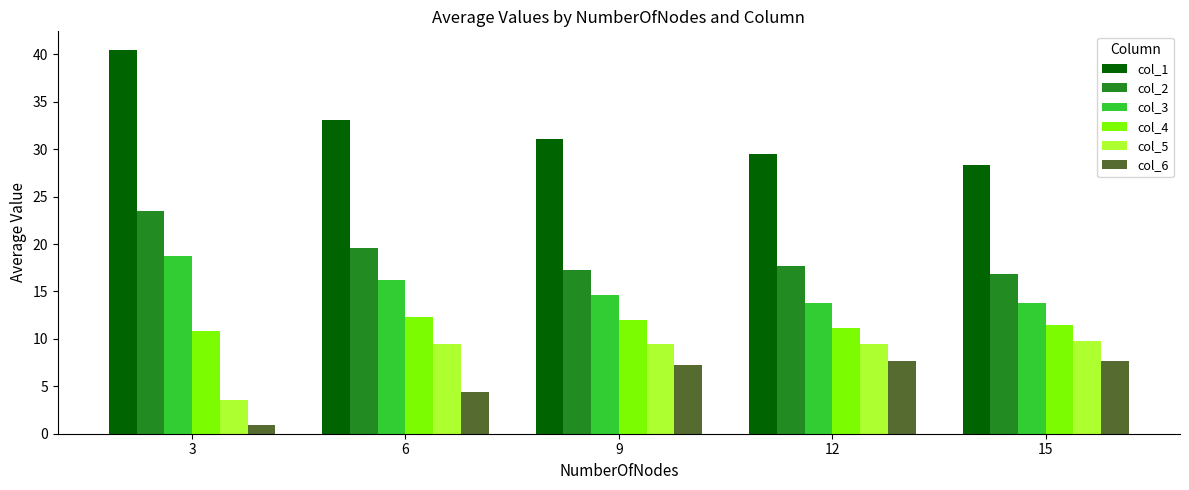

Does the chart contain any negative values?

No